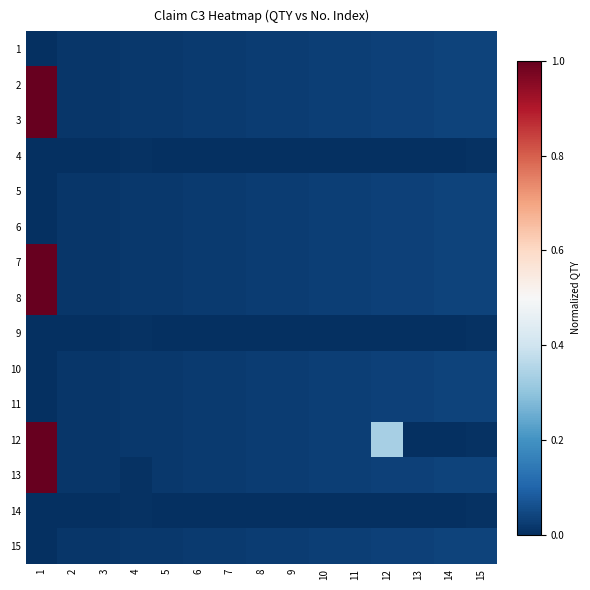

What is the greatest value displayed?

1.0